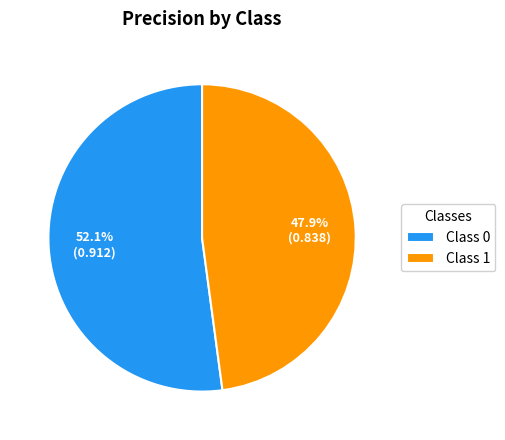

How many slices are in this pie chart?

2